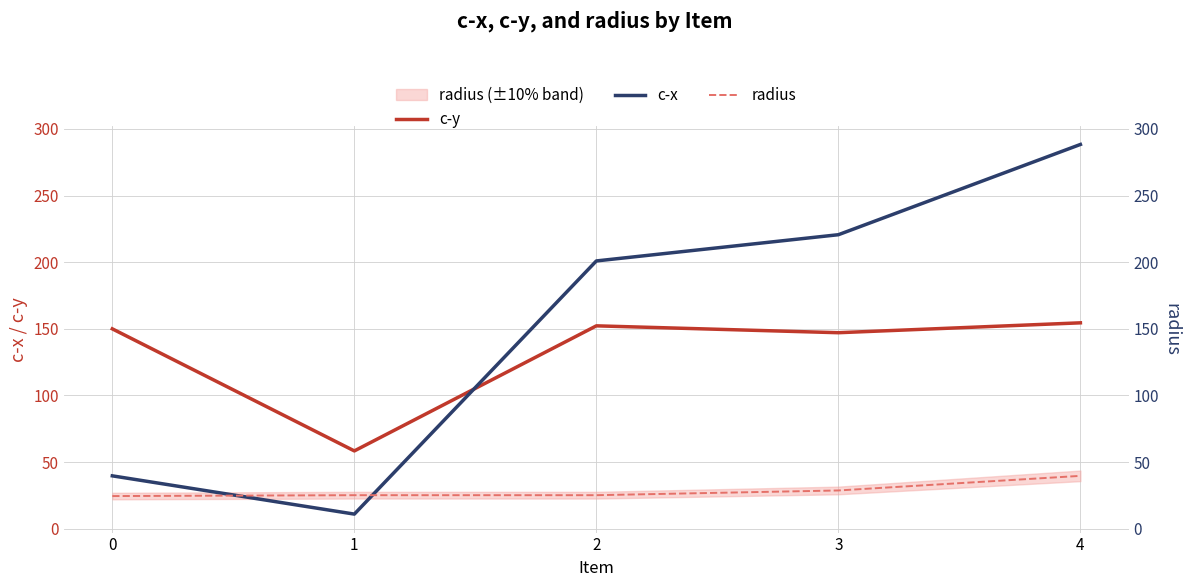

True or false: c-x has a value of 6.1 at 1.

False